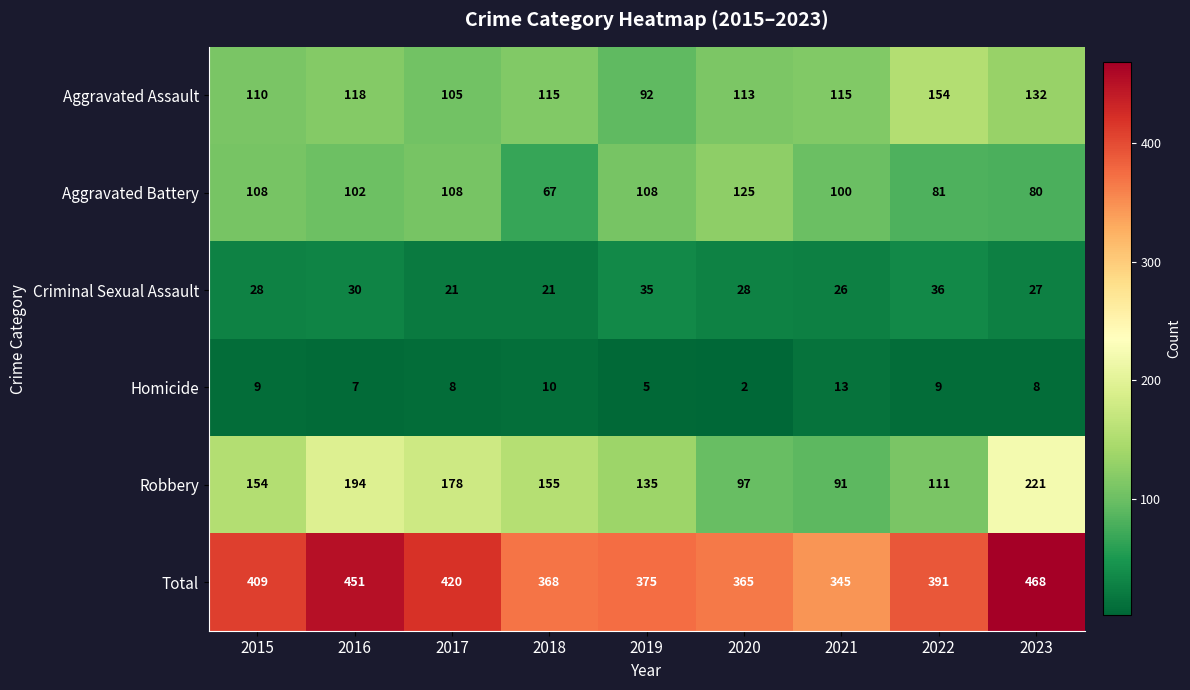

Count the number of data series in this chart.

6